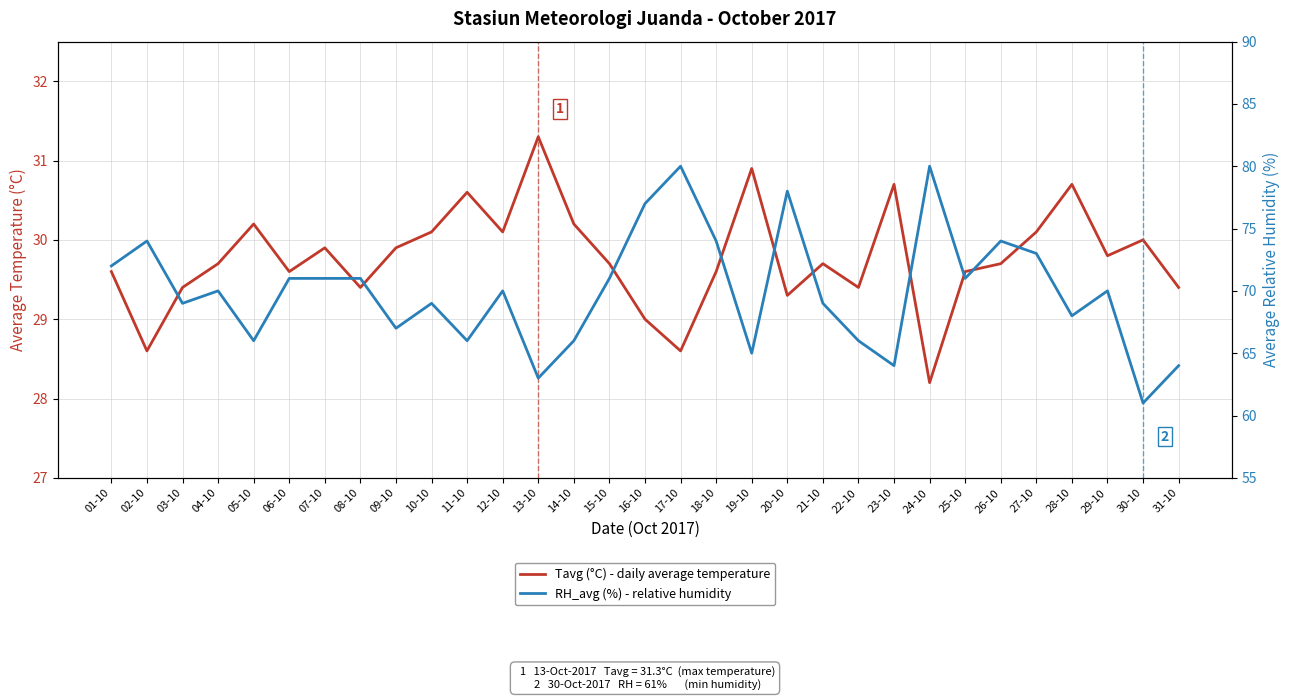

Which category has the highest value in the Tavg (°C) - daily average temperature series?

13-10